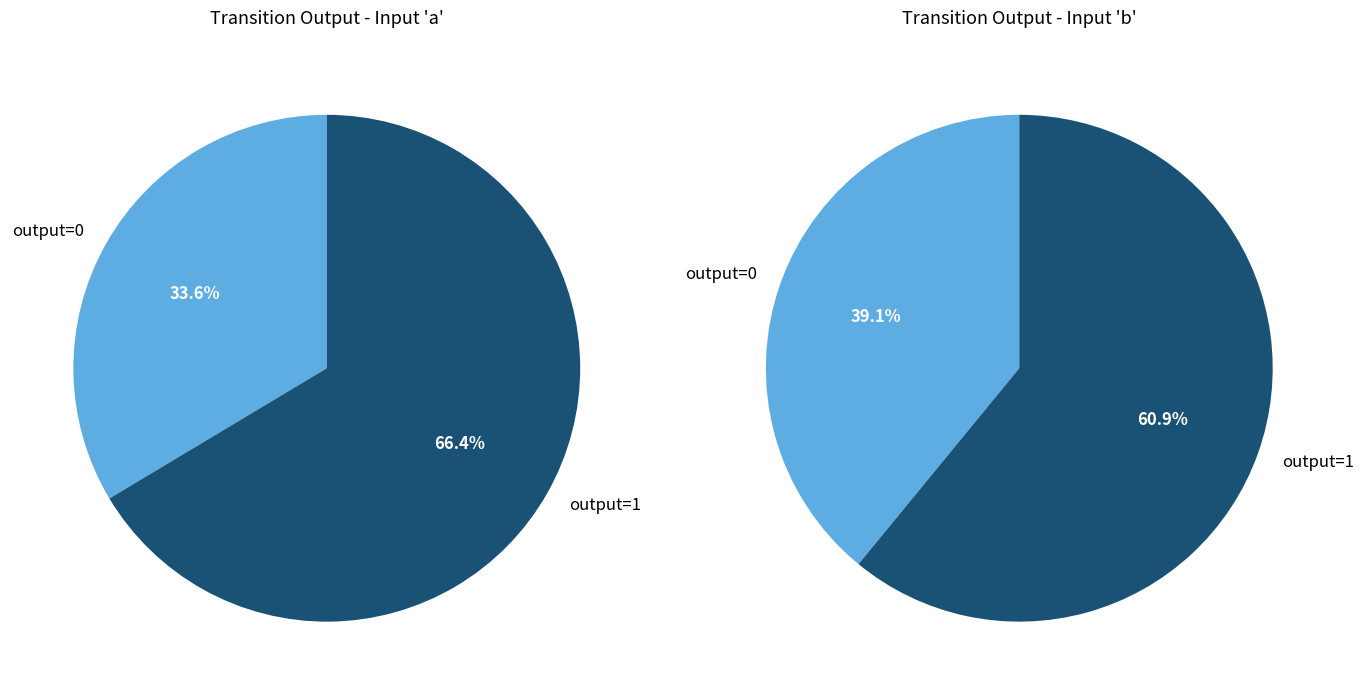

What percentage is NOT represented by input=b?

37.7%